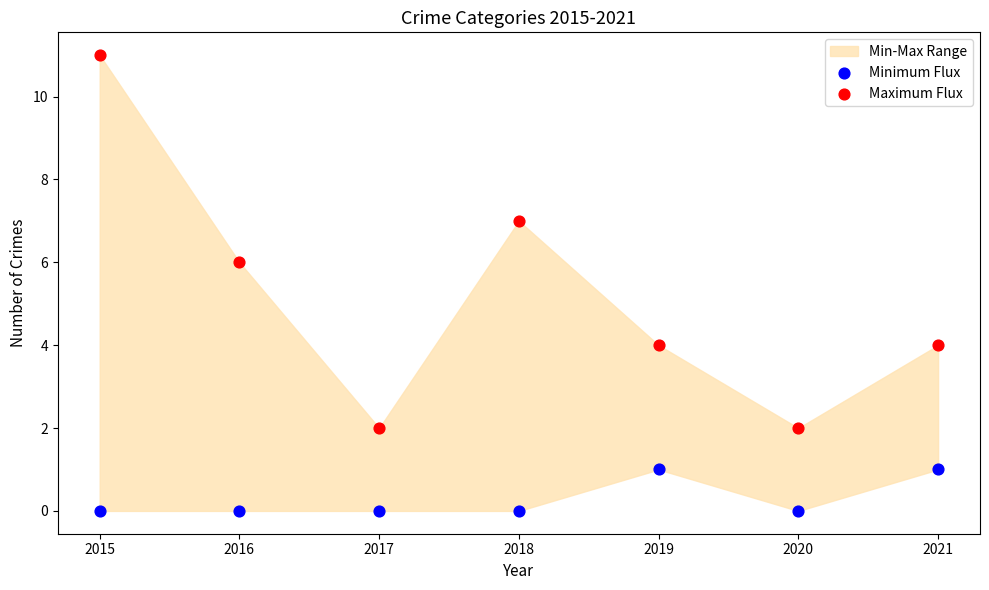

Across all data points, what is the range of Y values (max minus min)?

11